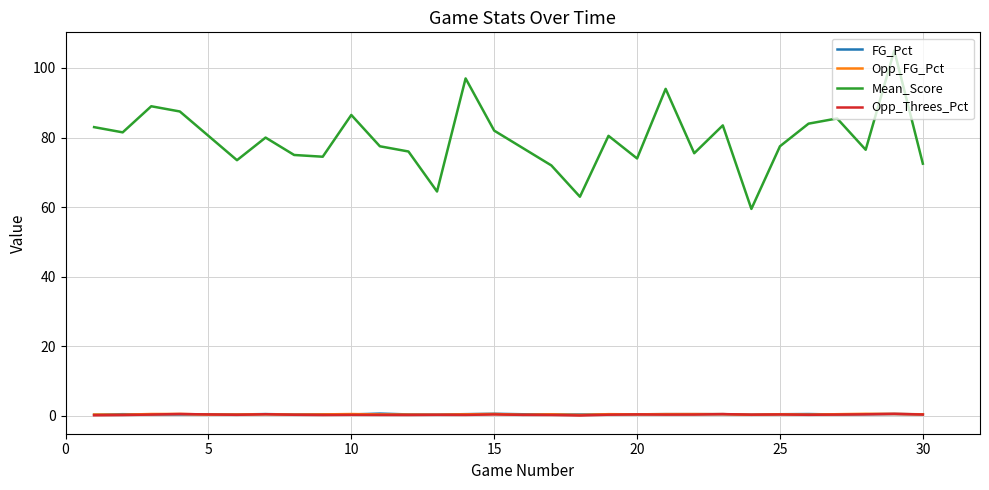

True or false: Opp_FG_Pct and Mean_Score cross at least once.

False